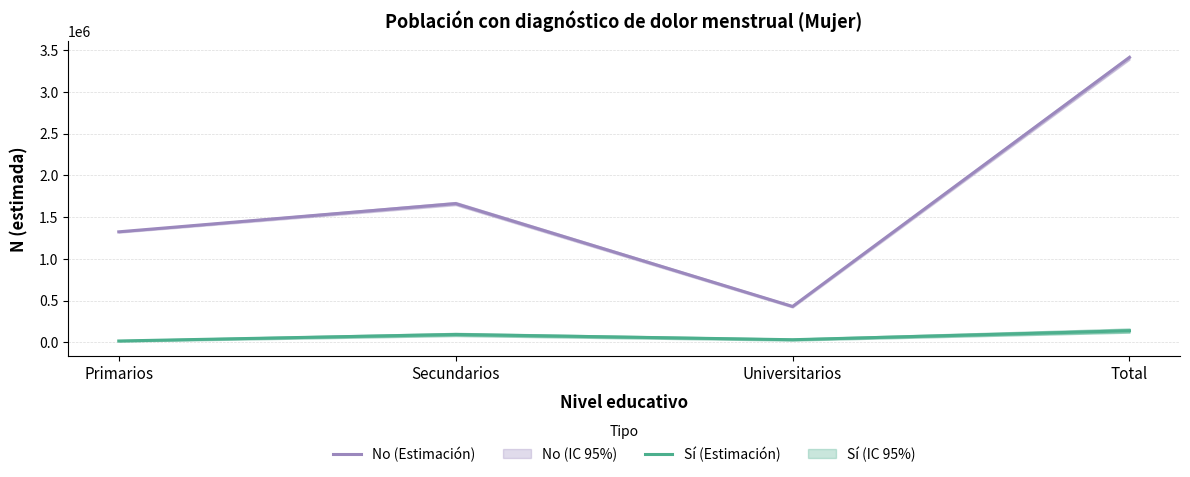

Is it true that No (Estimate) equals 178371 at Universitarios?

False